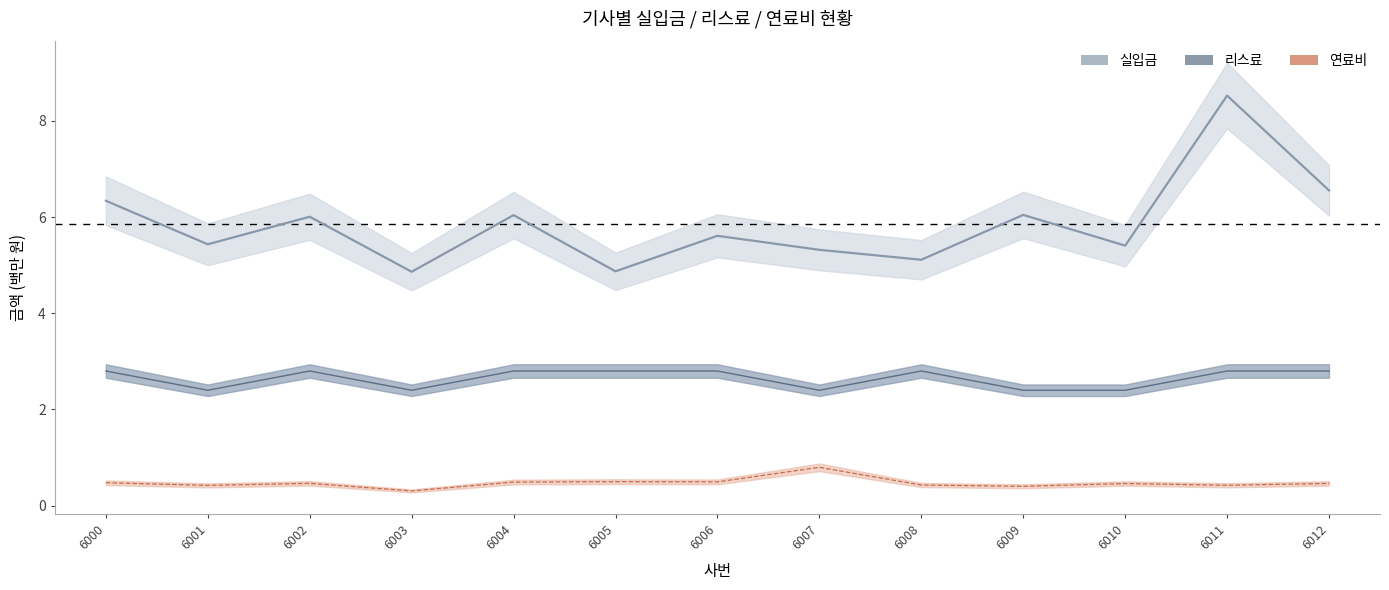

The 실입금 series shows 2.2 at 6007. True or false?

False